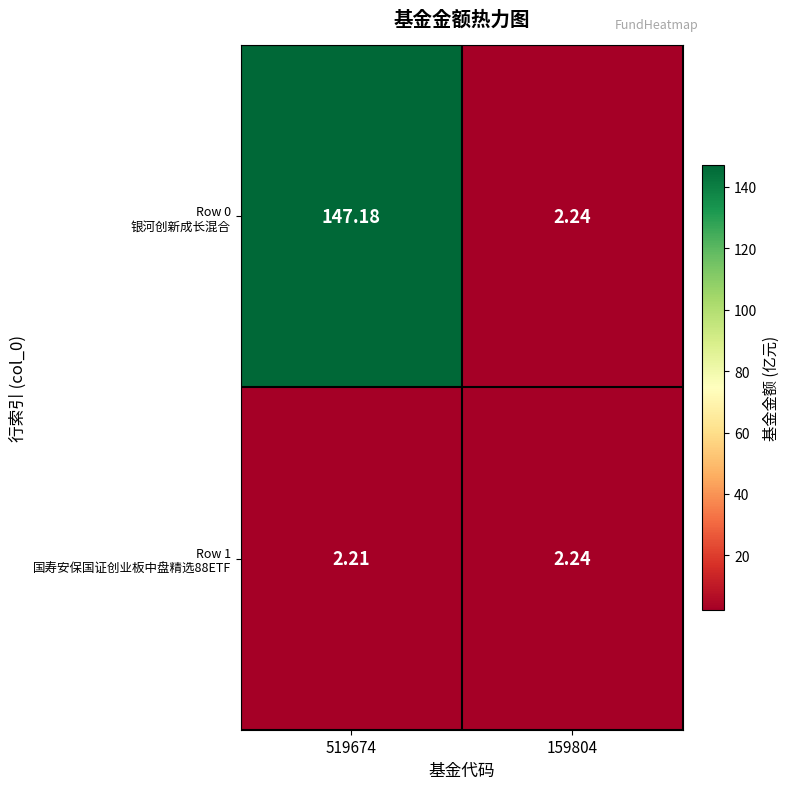

Count the number of categories in the chart.

2